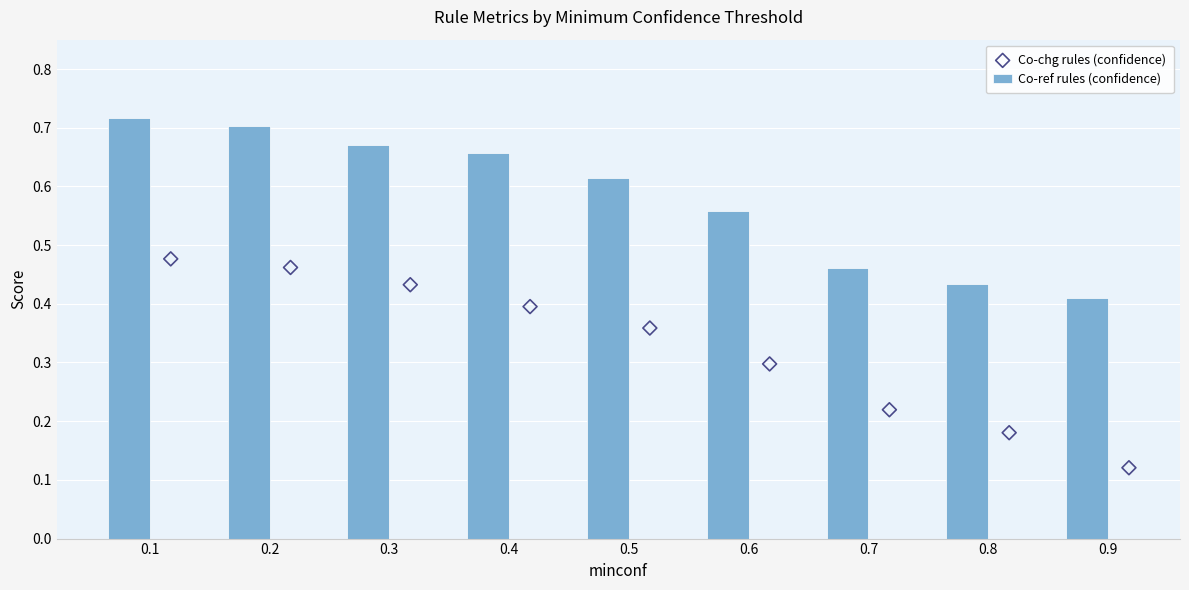

At how many categories does at least one series exceed 0?

9